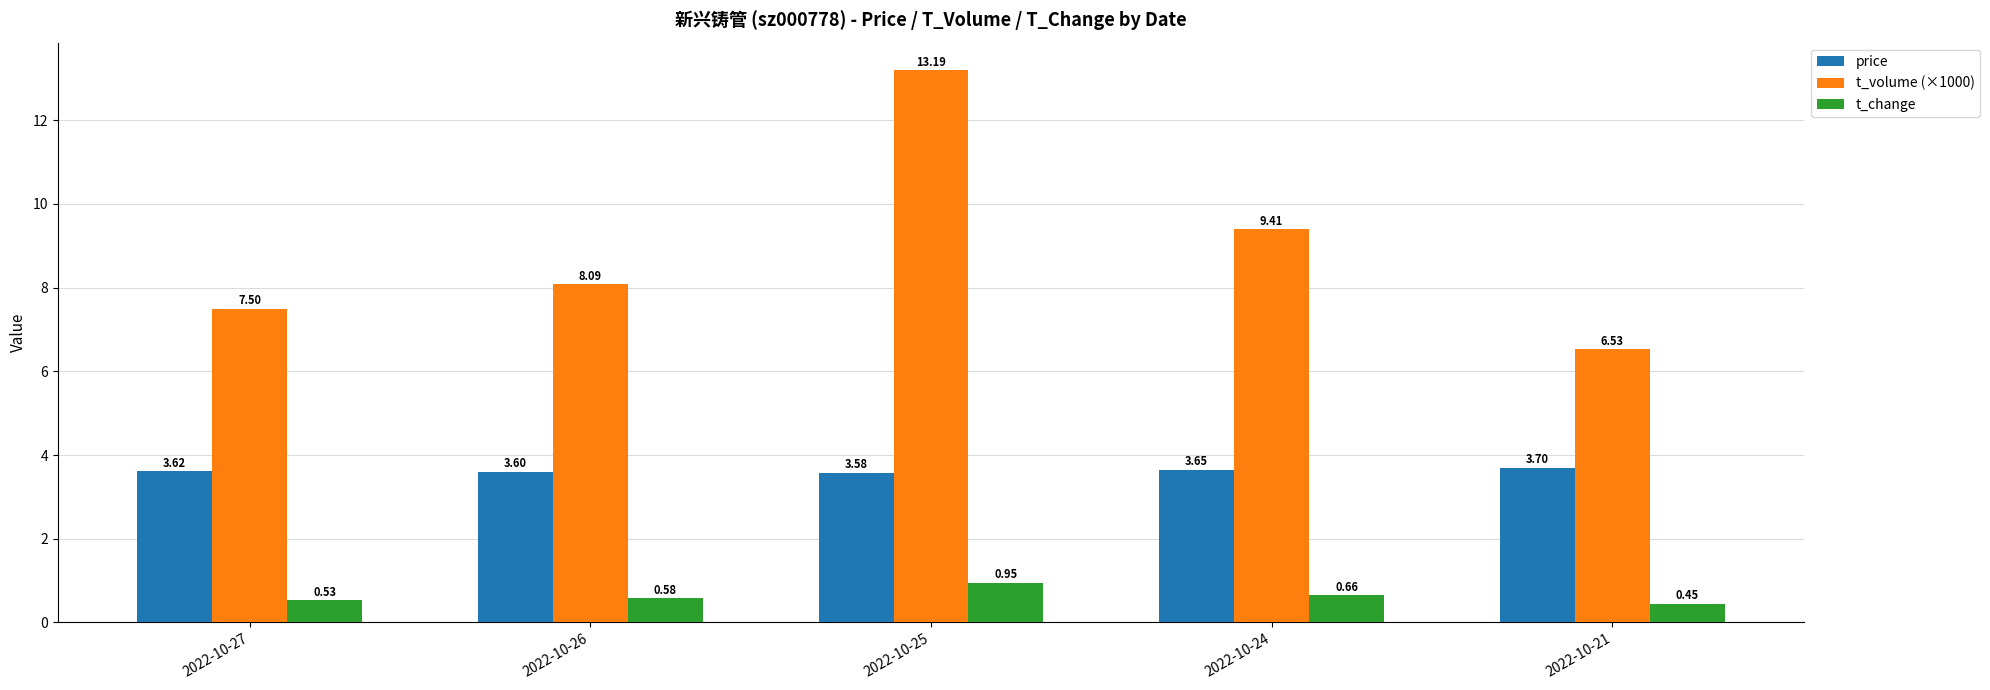

Which label corresponds to the smallest value in the chart?

2022-10-21